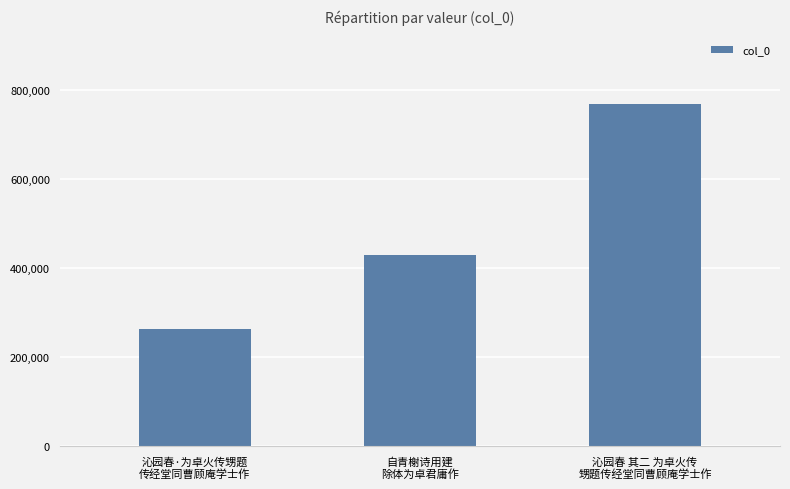

What is the sum of the values at 沁园春·为卓火传甥题
传经堂同曹顾庵学士作 and 沁园春 其二 为卓火传
甥题传经堂同曹顾庵学士作?

1029768